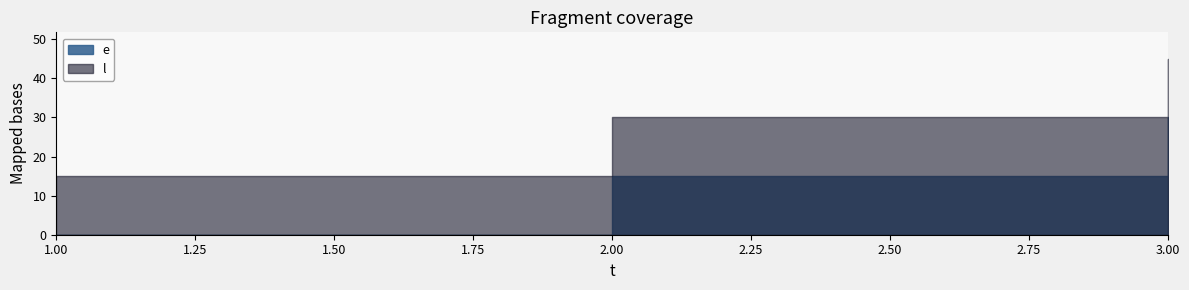

Which category has the lowest value in the e series?

1